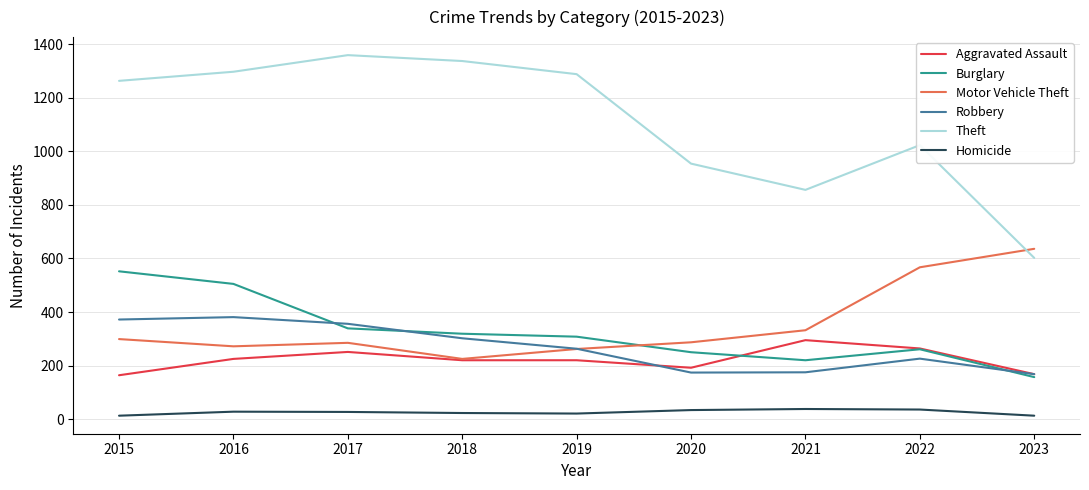

True or false: Theft has a value of 739 at 2015.

False